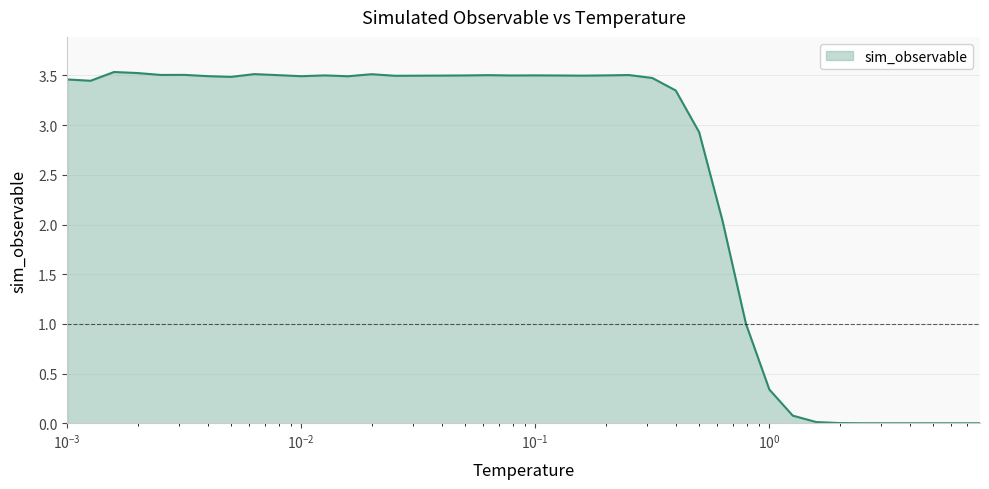

What is the label of the 19th point from the right?

0.12589254117941673